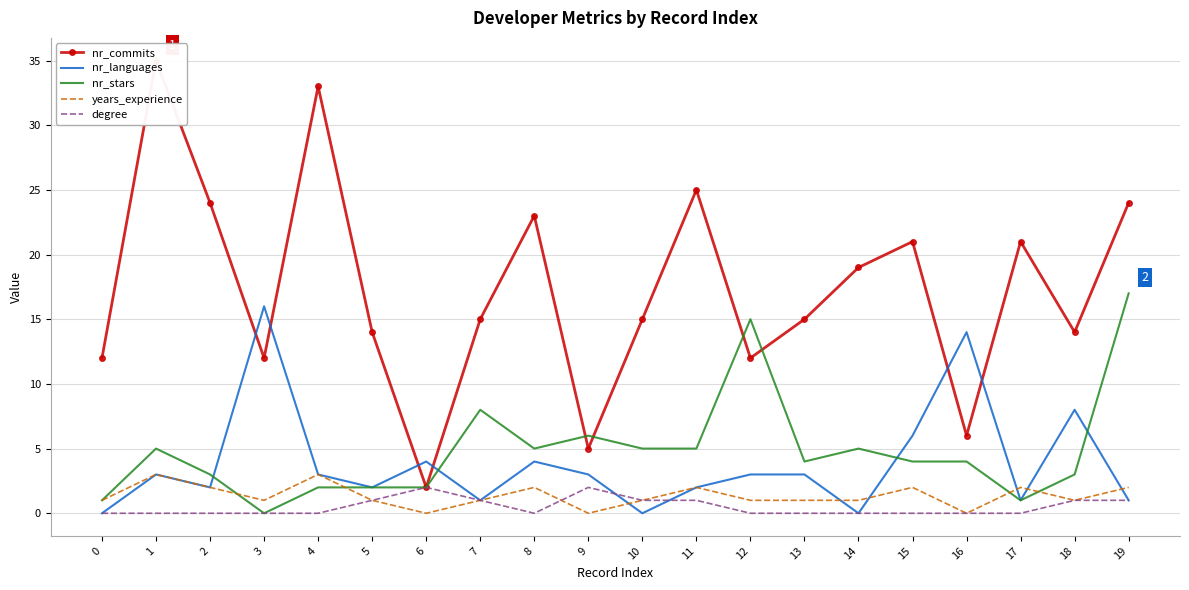

List the series in order of their peak value, highest first.

nr_commits, nr_stars, nr_languages, years_experience, degree